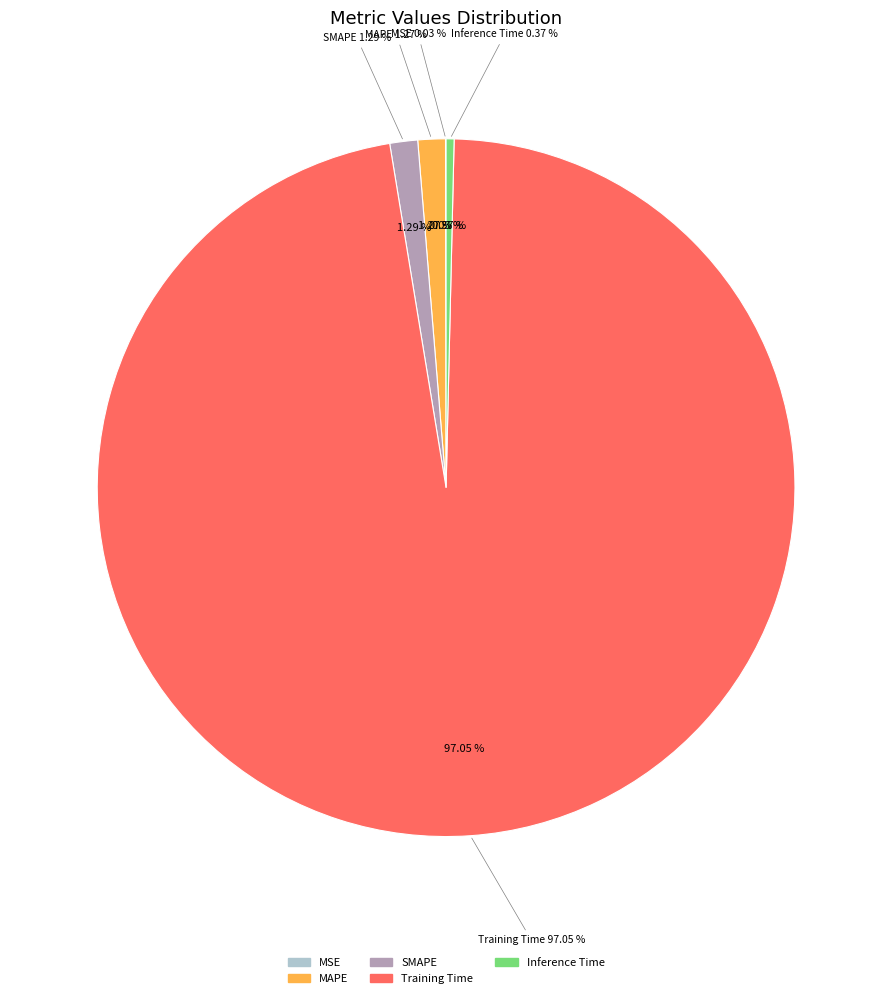

Rank the categories by value from highest to lowest.

Training Time, SMAPE, MAPE, Inference Time, MSE